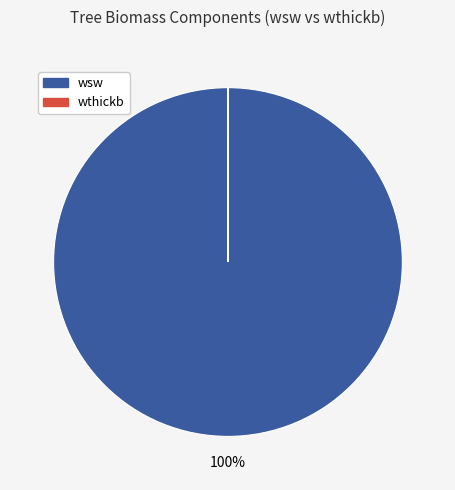

Does any single category account for the majority?

Yes